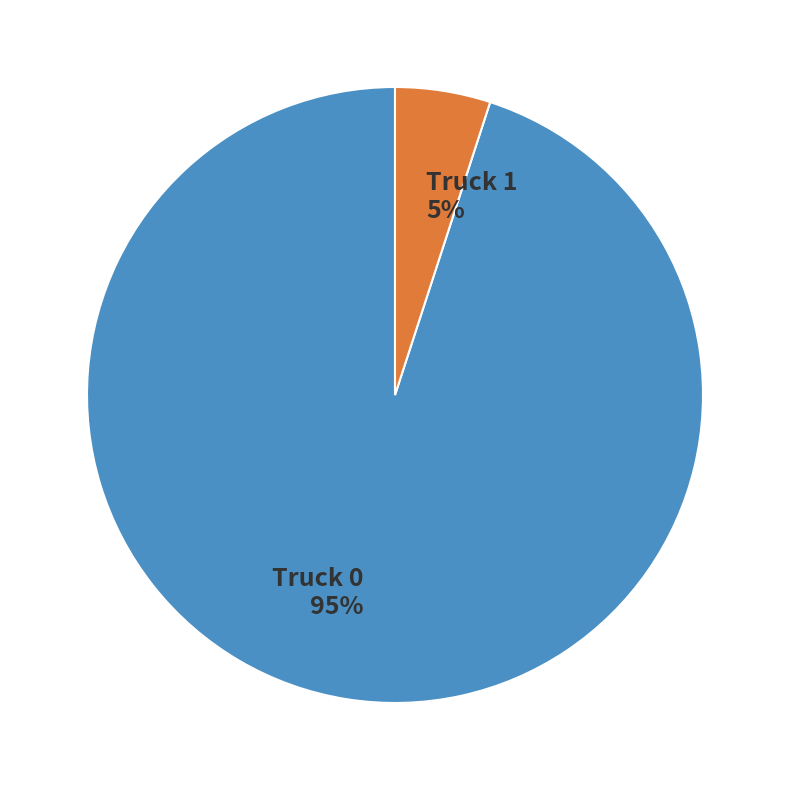

To the nearest percent, what is the combined percentage of Truck 0 and Truck 1?

100%